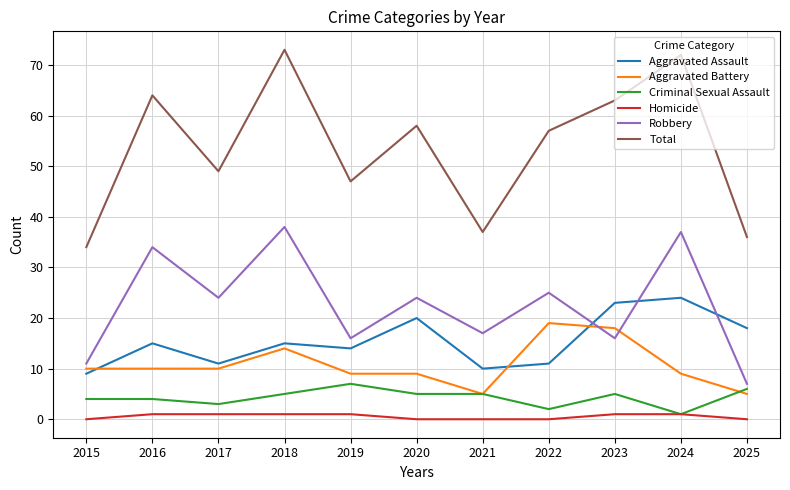

The value of Aggravated Battery at 2019 is 3. True or false?

False